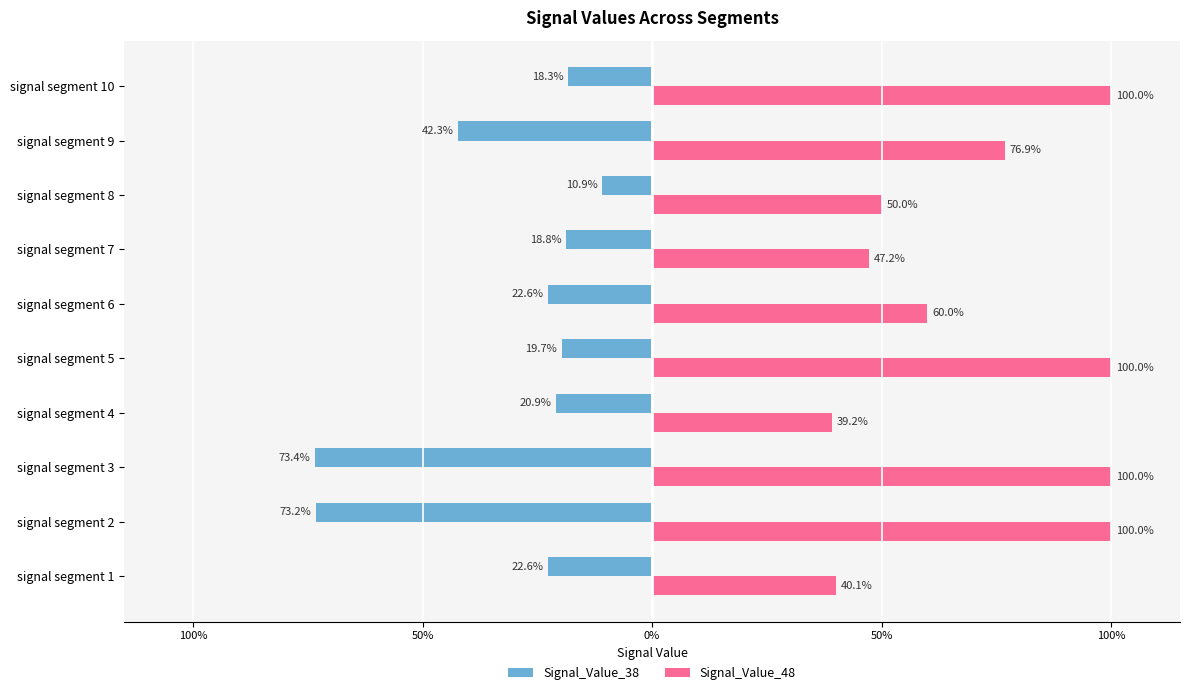

What is the maximum value shown in the chart?

1.0